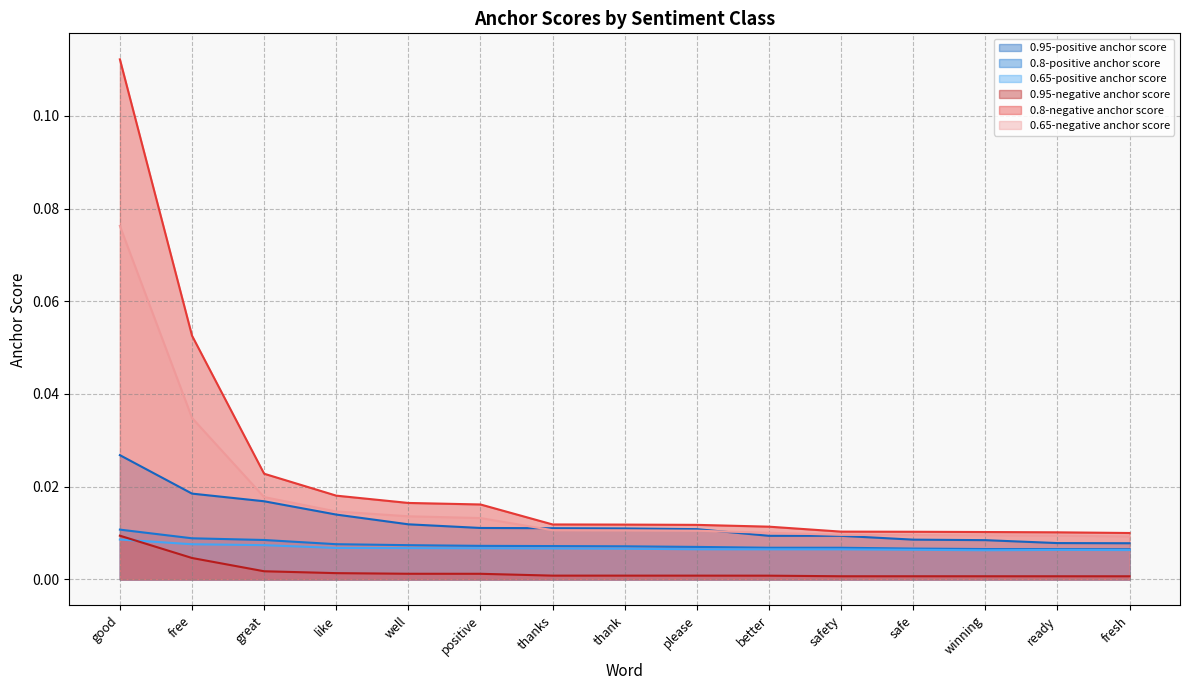

At which label does 0.8-negative anchor score reach its minimum?

fresh